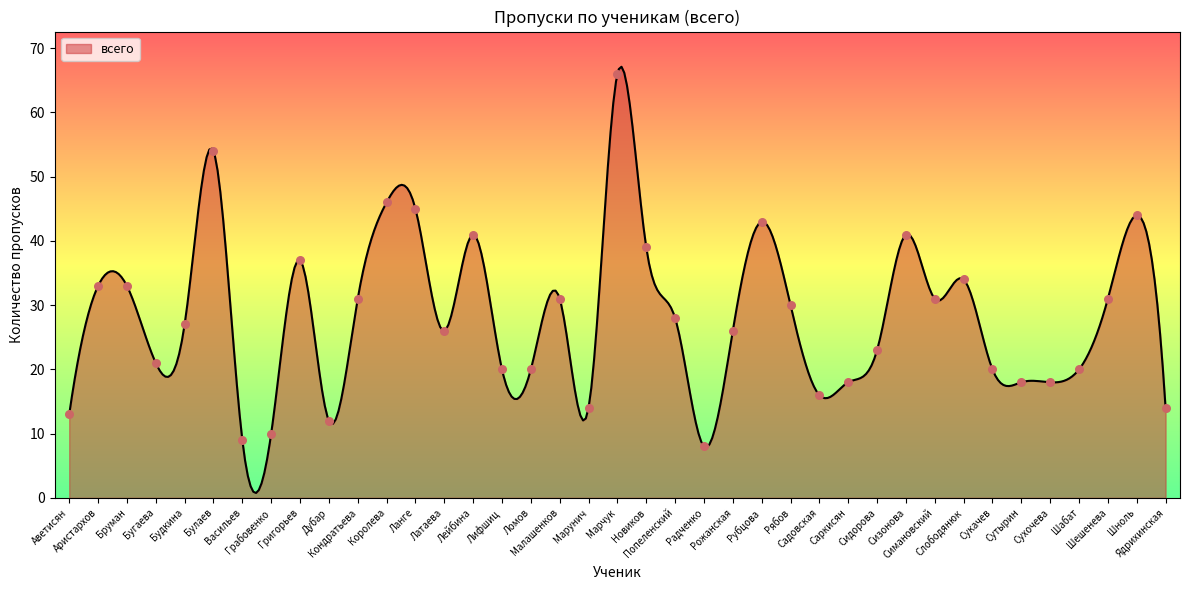

What is the ratio of the value at Ланге to the value at Аристархов?

1.4